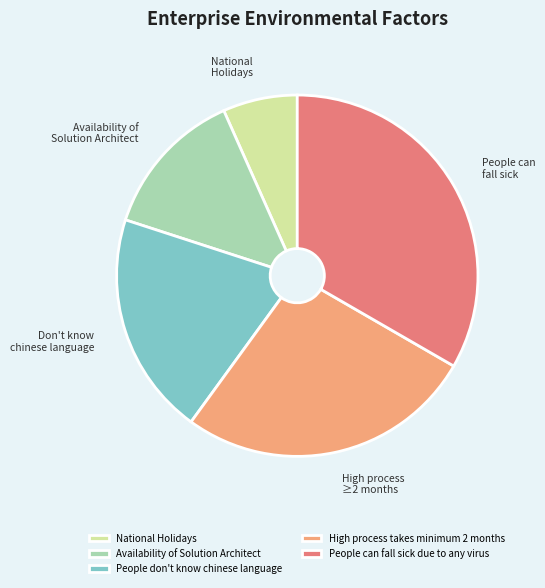

Does People can fall sick due to any virus account for over 50% of the chart?

No